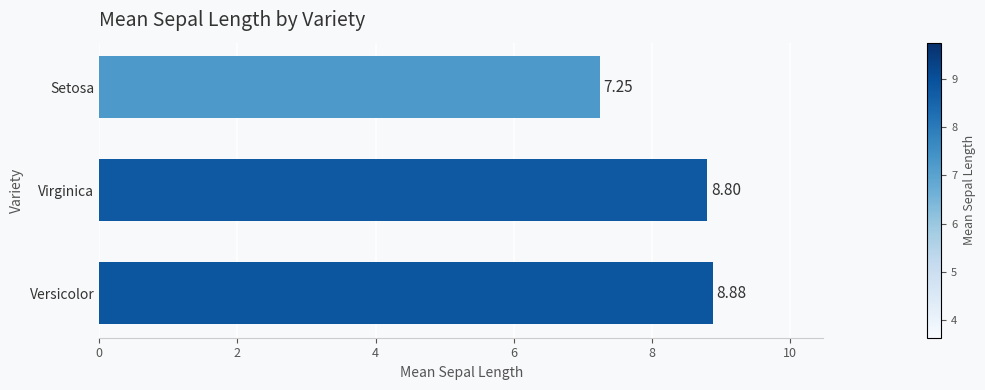

Rank the categories by value from lowest to highest.

Setosa, Virginica, Versicolor